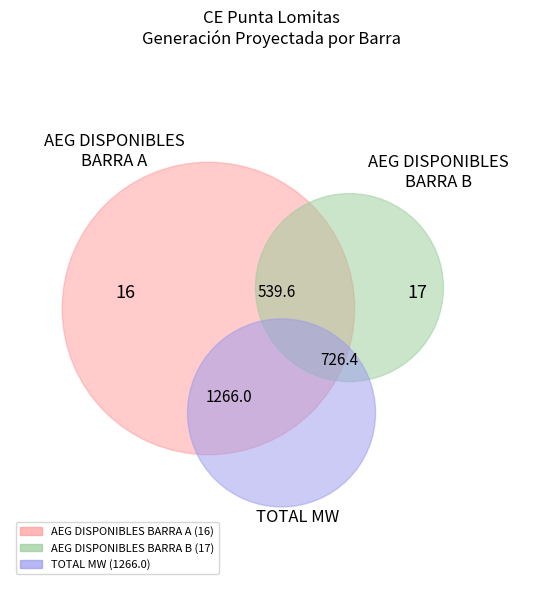

What percentage is NOT represented by 25?

96.1%